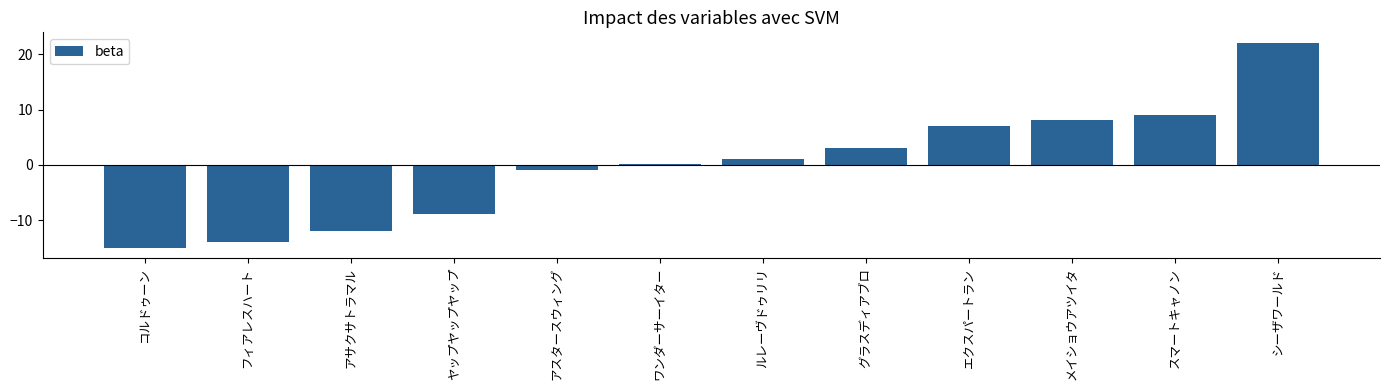

The chart shows a value of 9.1 at スマートキャノン. True or false?

True